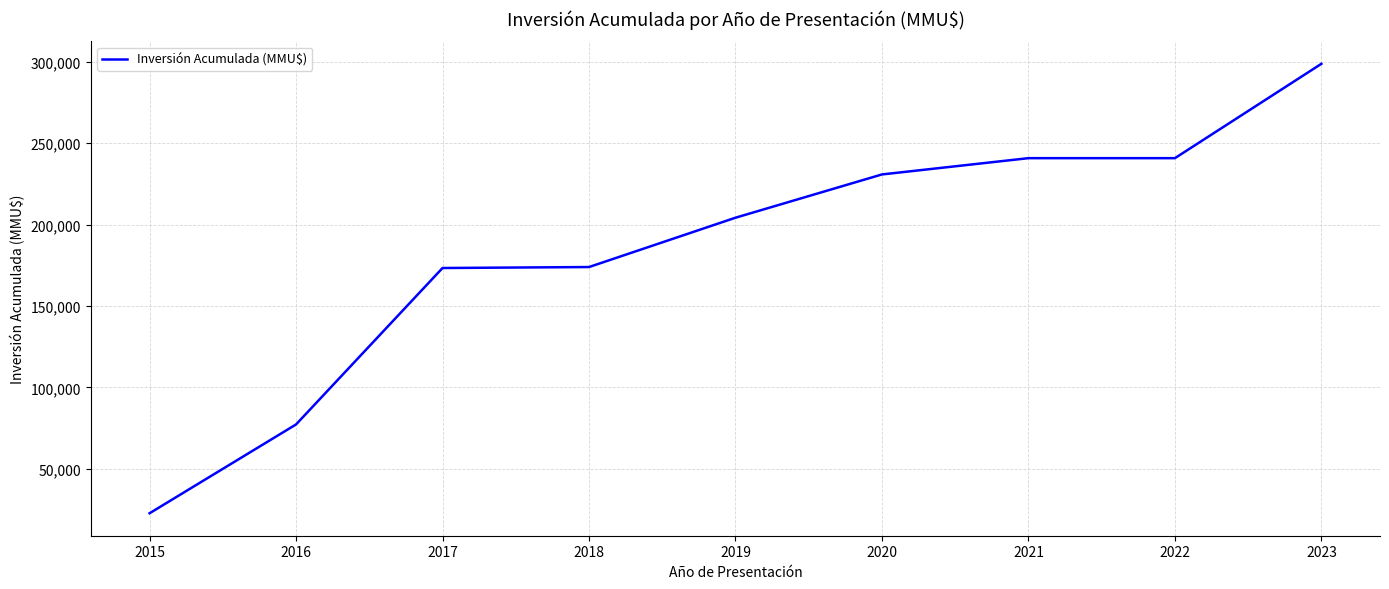

What is the difference between the values at 2015 and 2016?

54588